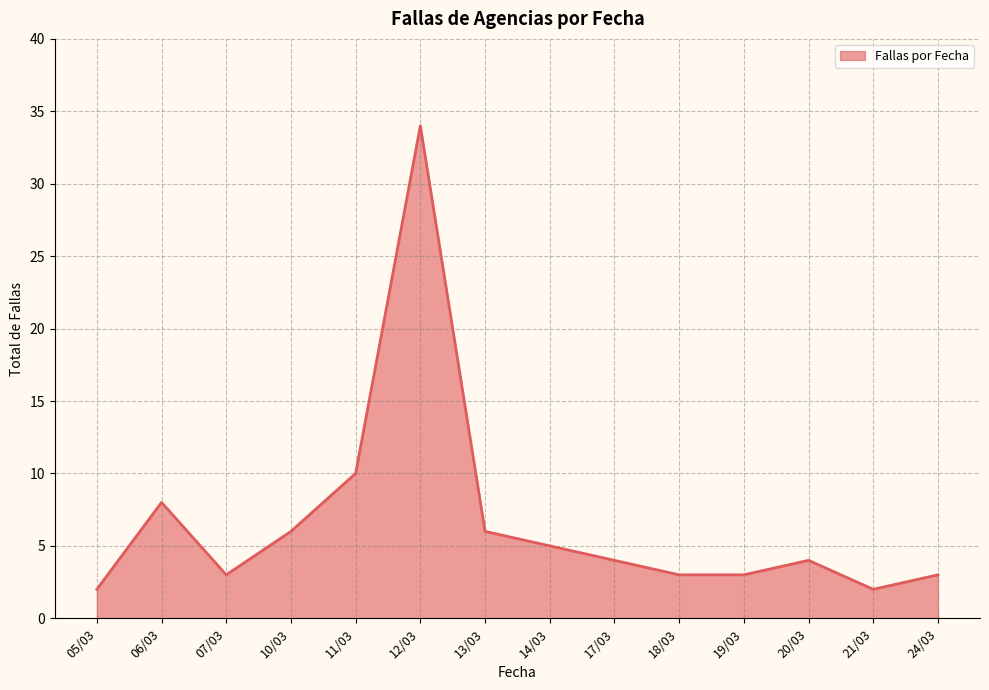

Reading right to left, extract all data points from this chart.

24/03=3	21/03=2	20/03=4	19/03=3	18/03=3	17/03=4	14/03=5	13/03=6	12/03=34	11/03=10	10/03=6	07/03=3	06/03=8	05/03=2